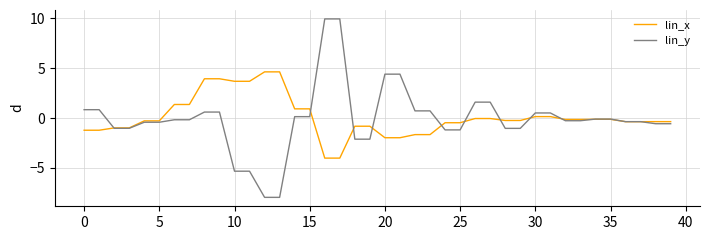

What is the minimum value for lin_y?

-8.0